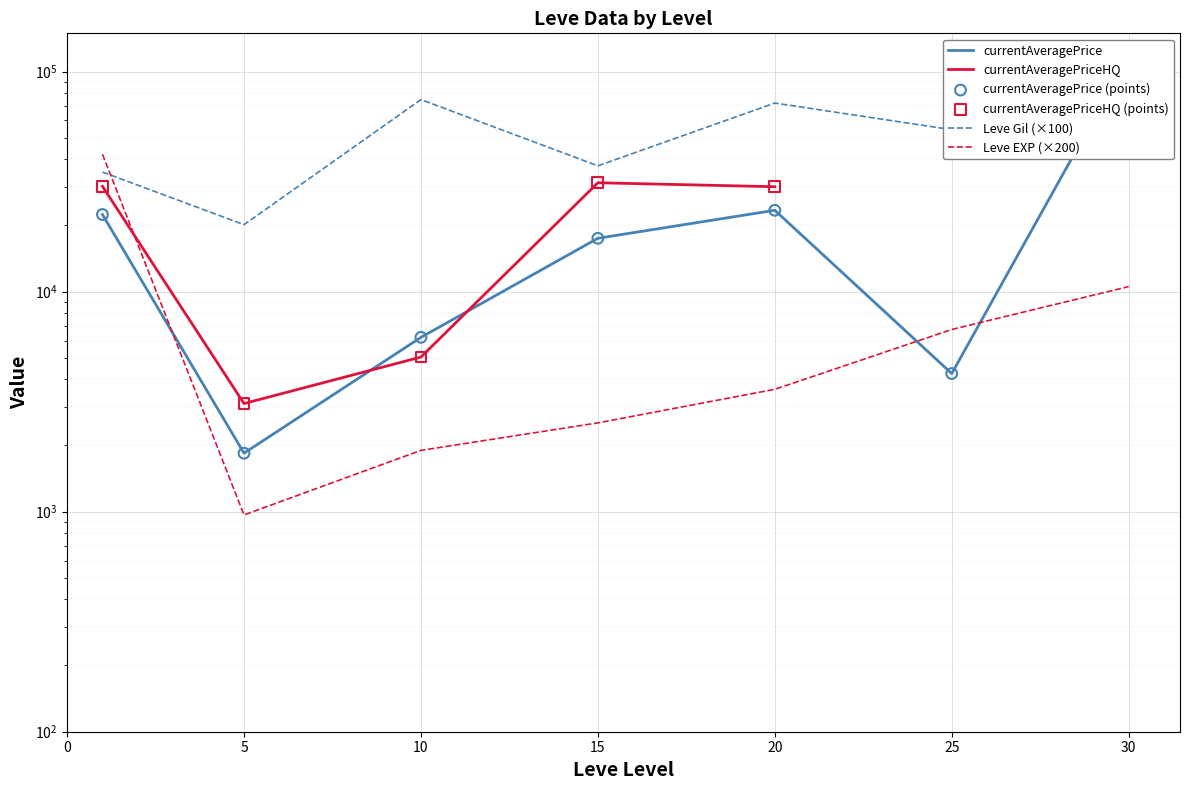

Which series has the largest Y range (max minus min)?

currentAveragePrice